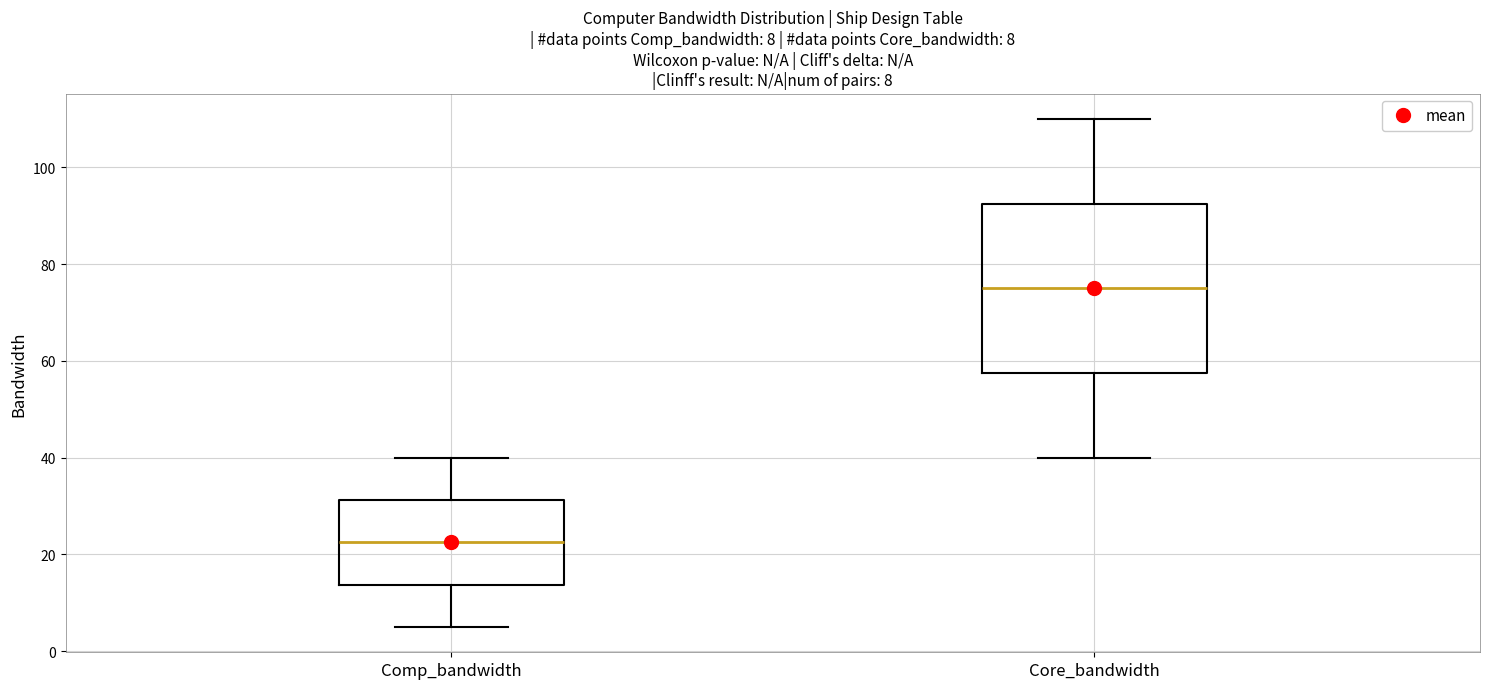

Which box has the highest median line?

Core_bandwidth